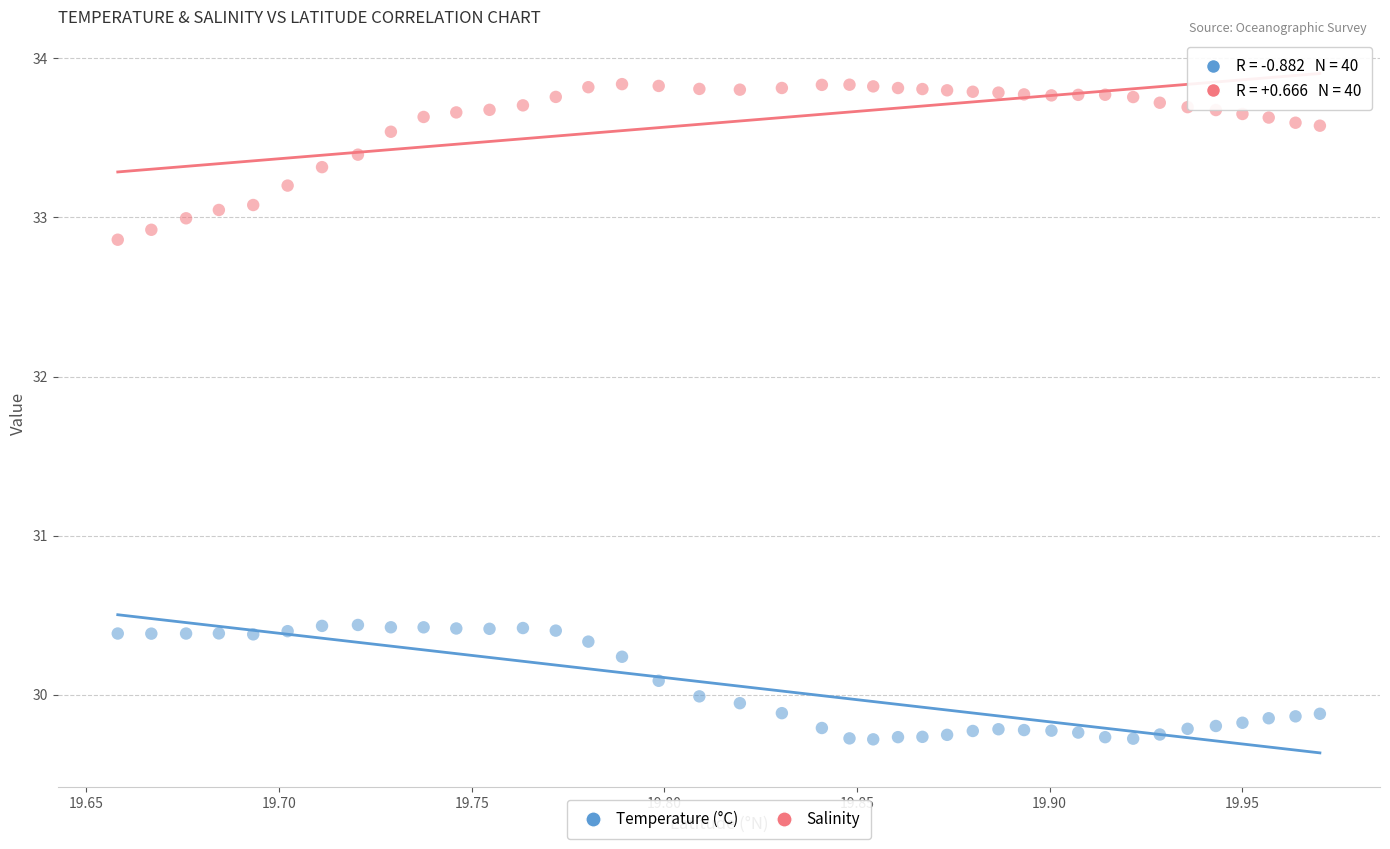

Which series reaches the maximum Y coordinate?

Salinity